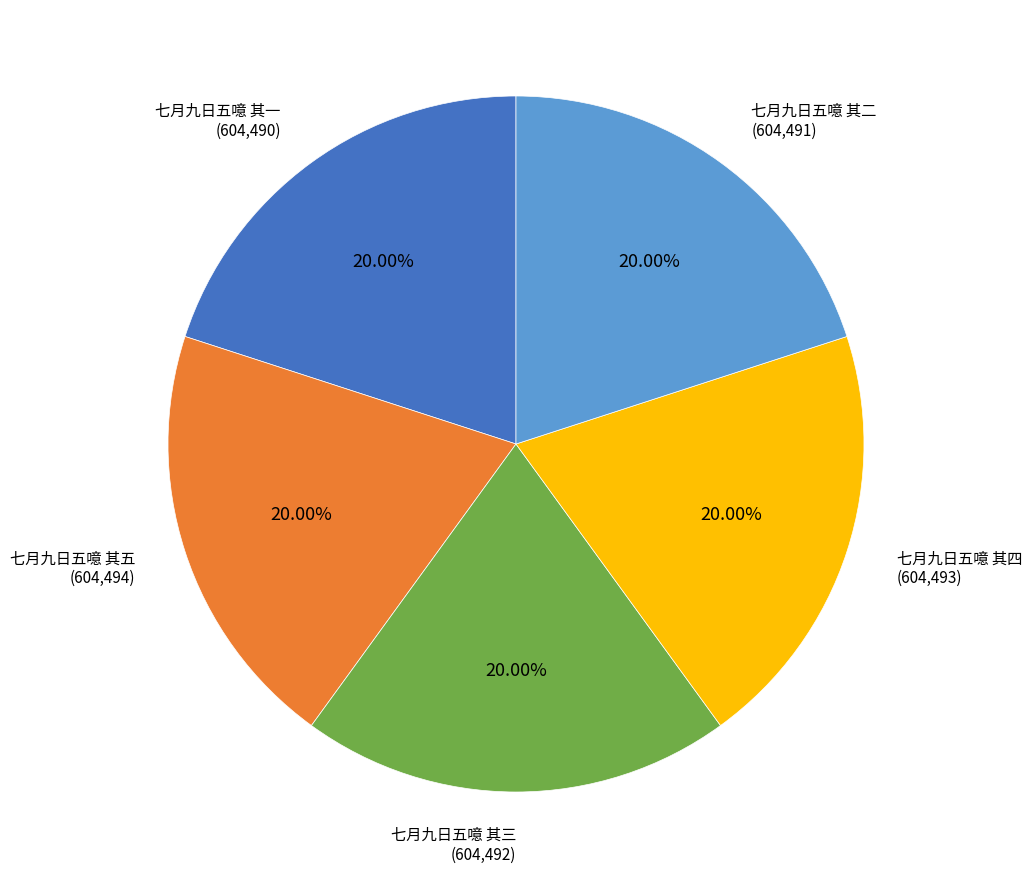

Does any single category account for the majority?

No